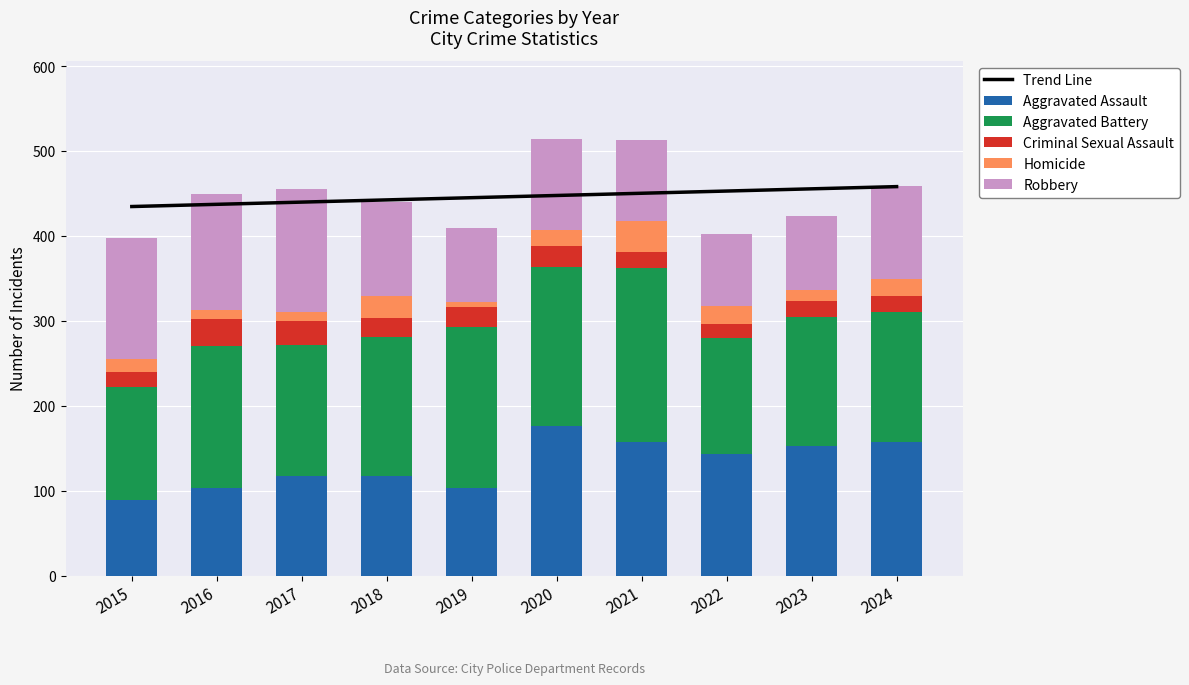

At which label does Homicide reach its peak?

2021